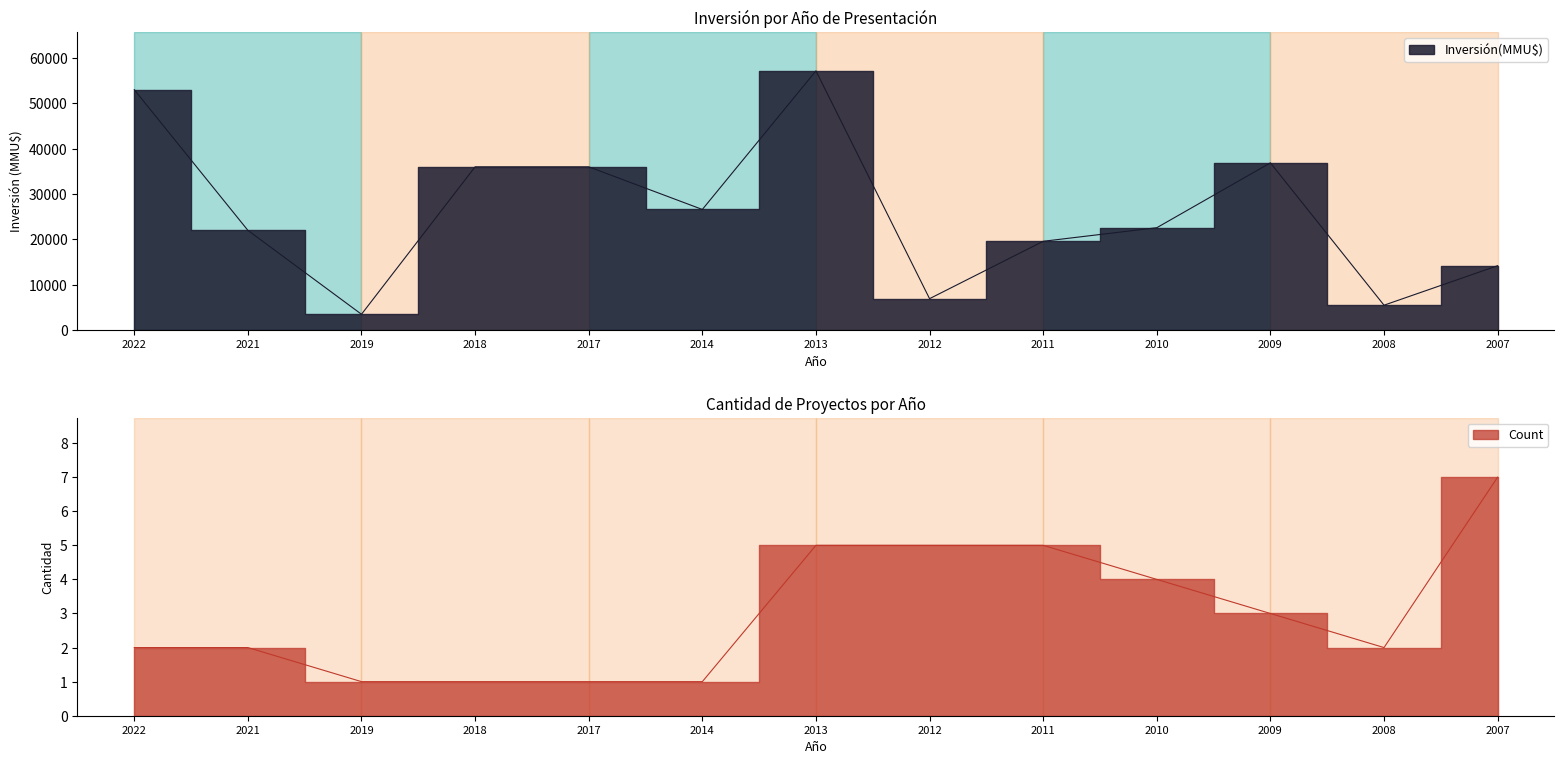

How many interior local peaks does the Inversión(MMU$) series have?

2